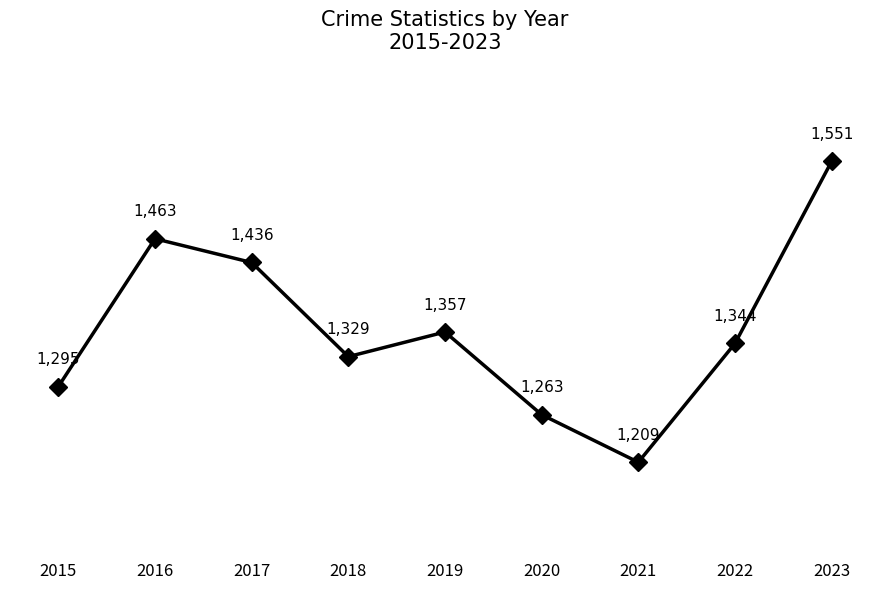

What is the change in value from 2015 to 2023?

+256